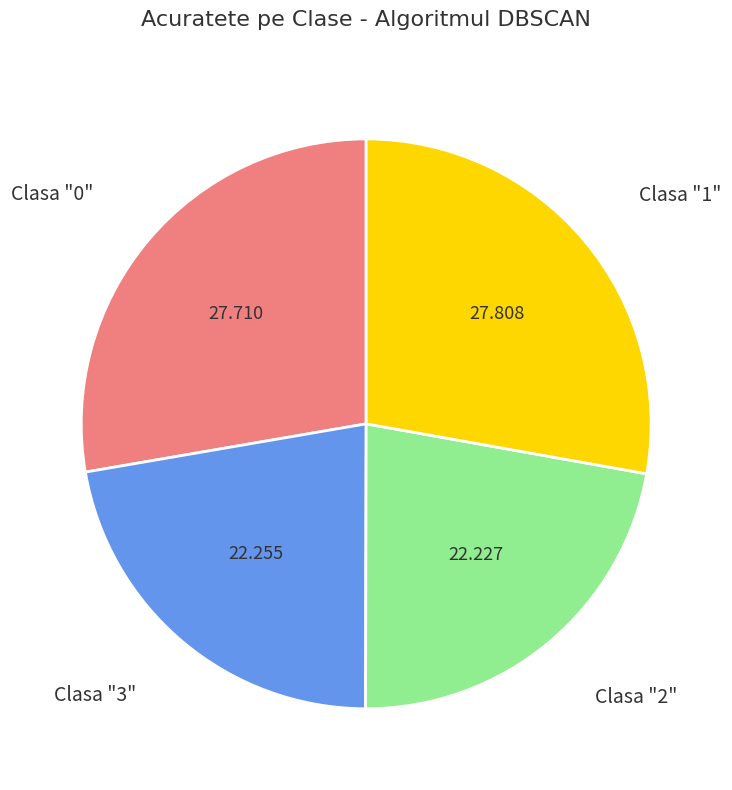

Does Clasa "0" account for over 50% of the chart?

No